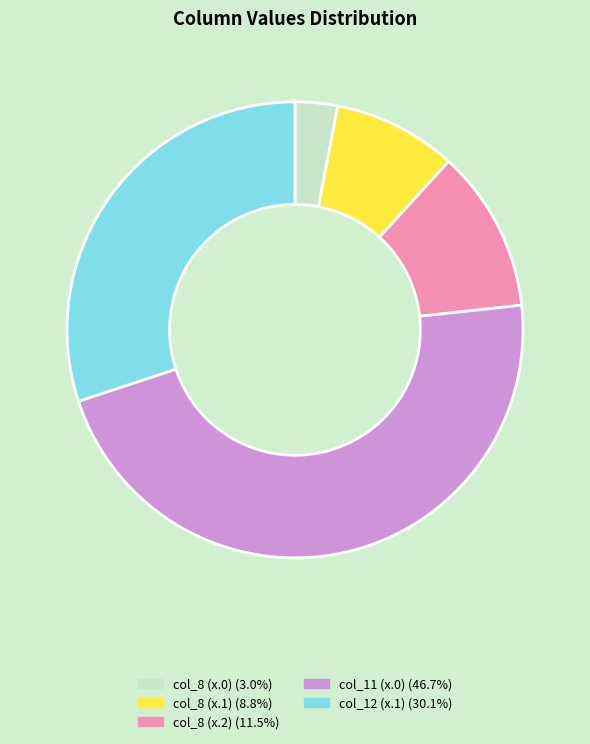

Count the number of slices in the pie.

5